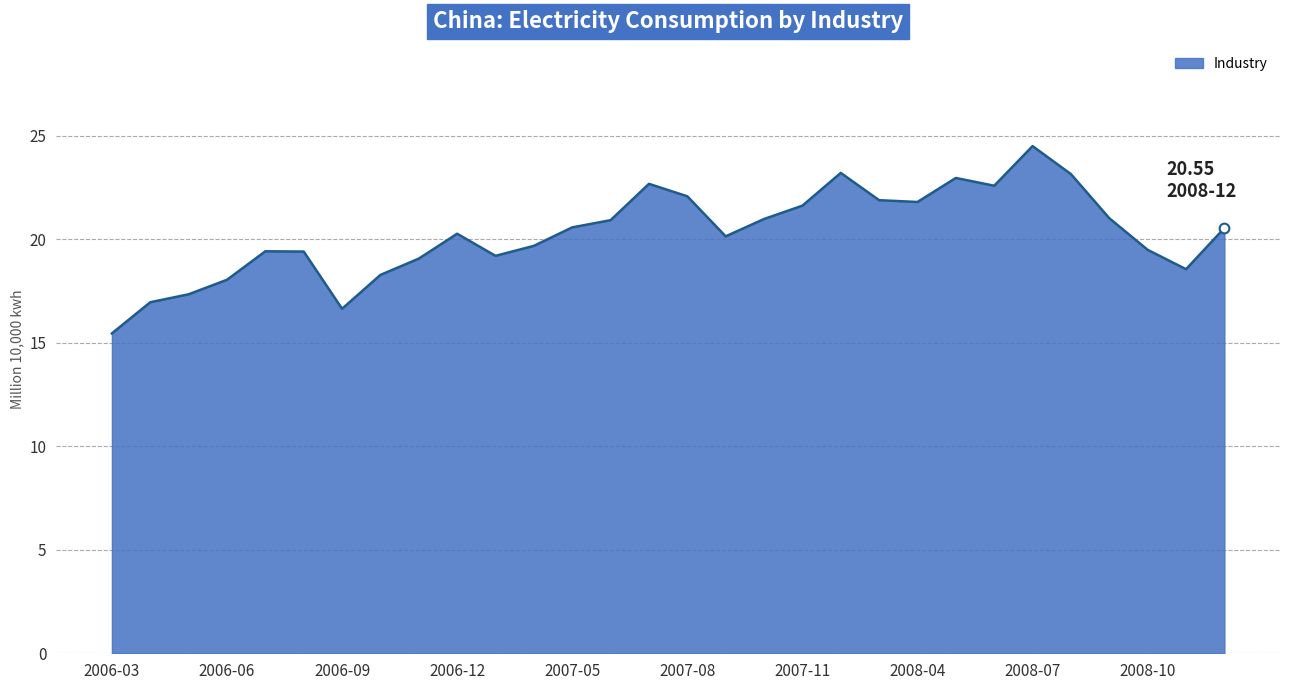

How many distinct data groups are displayed?

1